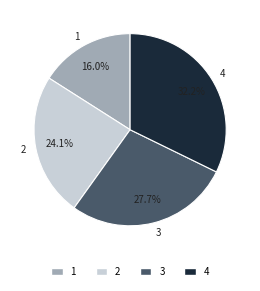

Is the sum of 4 and 3 greater than half?

Yes